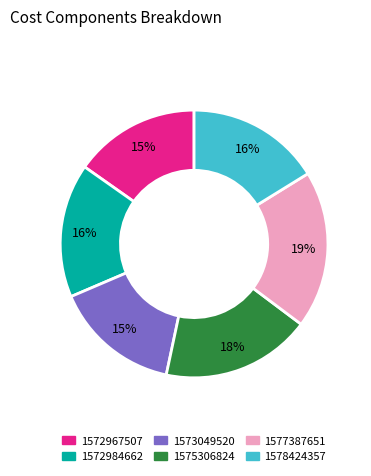

True or false: 1577387651 accounts for 5% of the total.

False